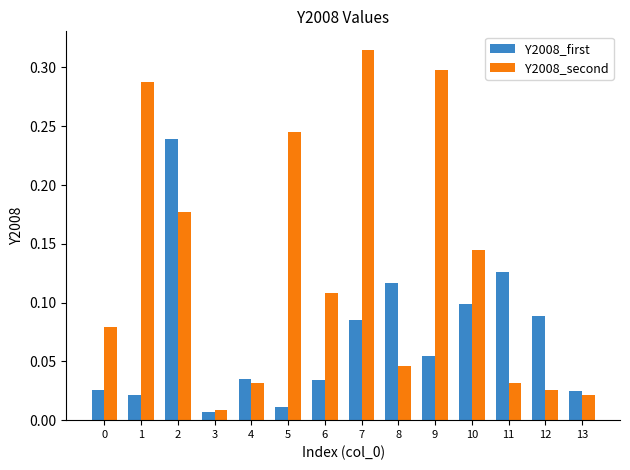

At which label is Y2008_first closest to 0?

3